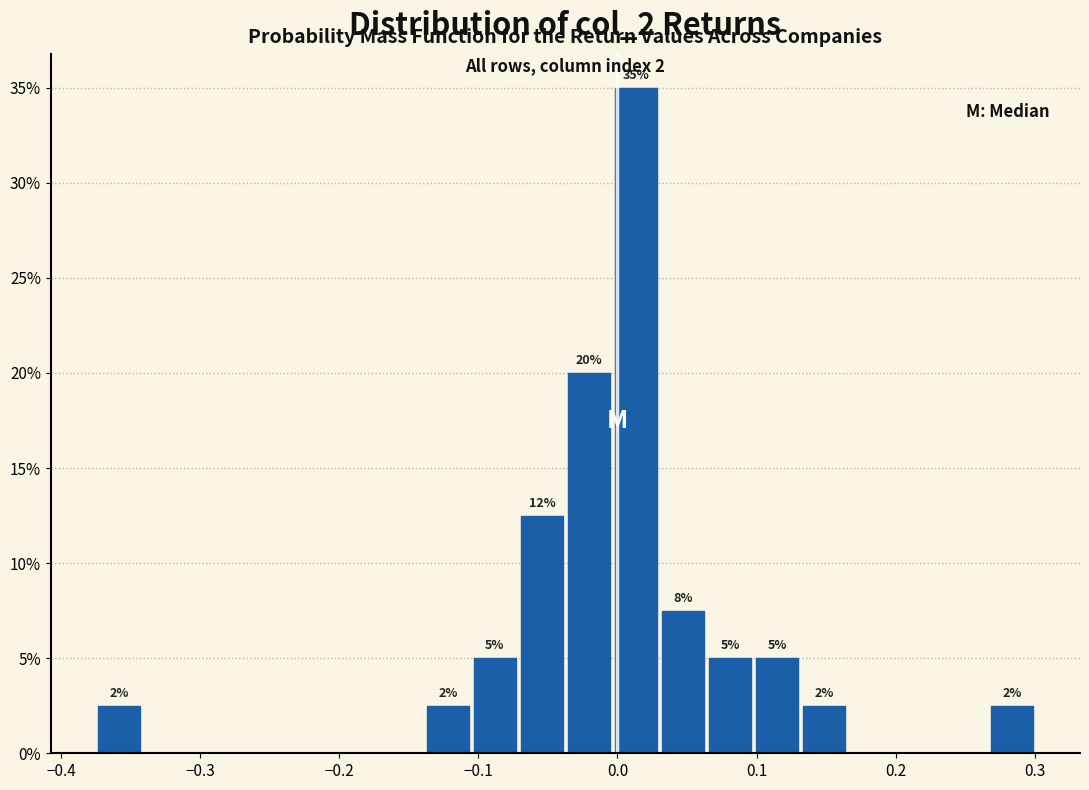

Read against the x-axis, roughly where is the centre of the tallest bar?

0.01